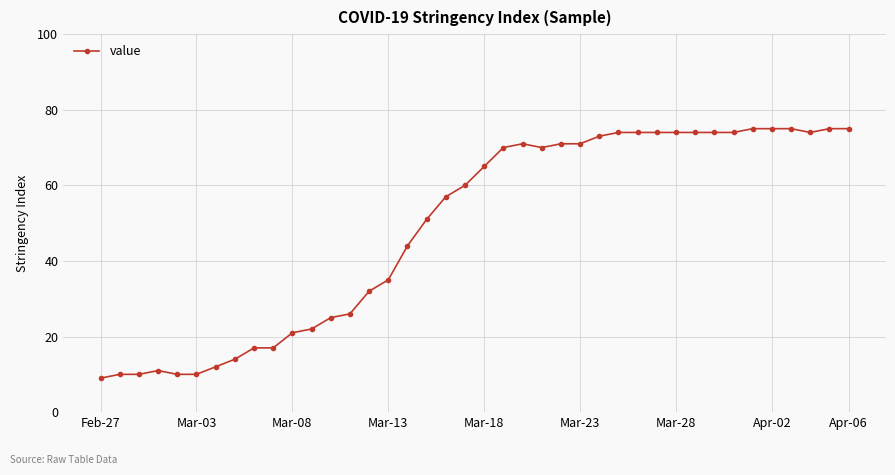

What is the minimum value shown in the chart?

9